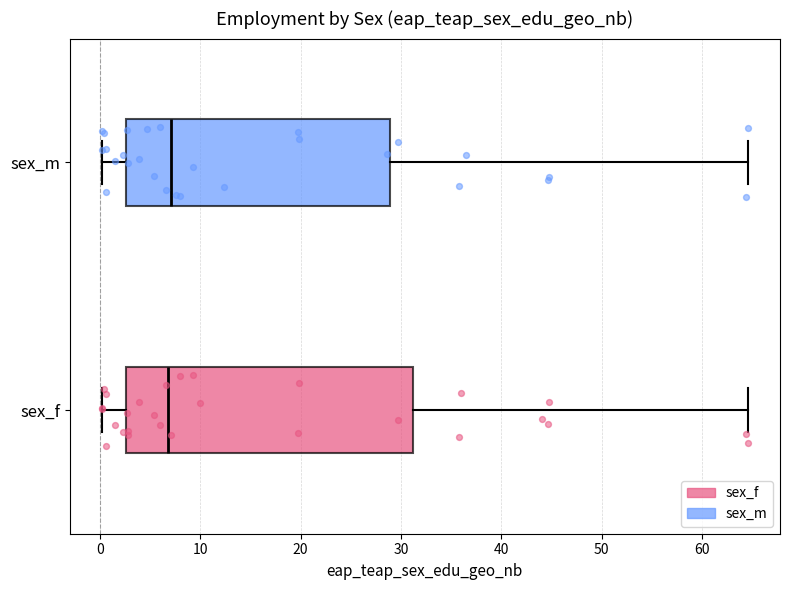

Reading bottom to top, transcribe this box plot: for each box, give where its median line is, the range the box spans, and where its two whiskers end, as read against the x-axis. The values are not printed on the chart, so give them approximately, as read against the axis.

sex_f: median 7, box 3 to 31, whiskers 0 to 65
sex_m: median 7, box 3 to 29, whiskers 0 to 65